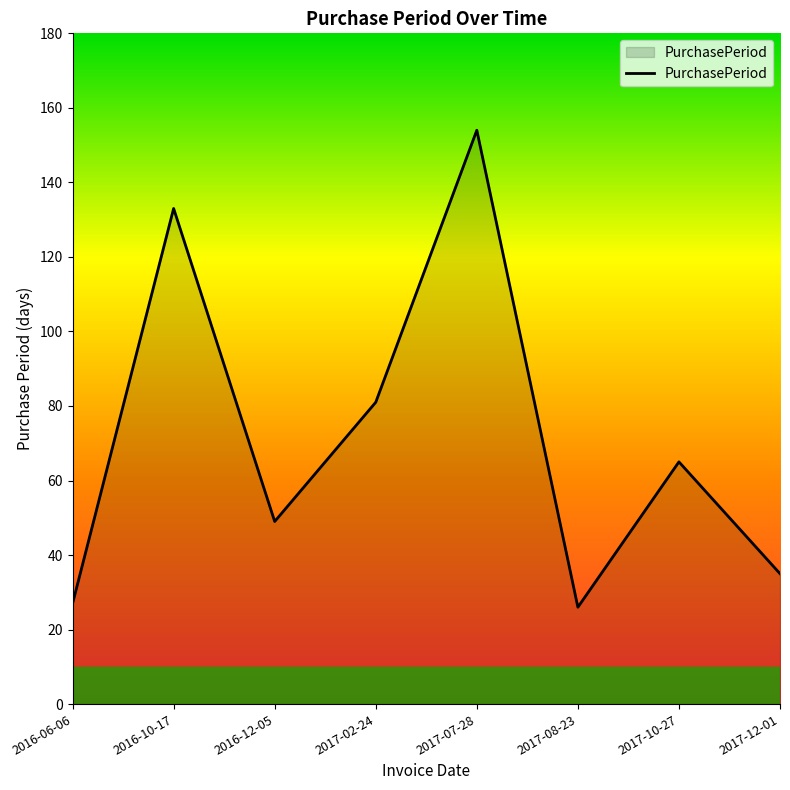

Reading right to left, what are all the values shown in this chart?

35	65	26	154	81	49	133	27